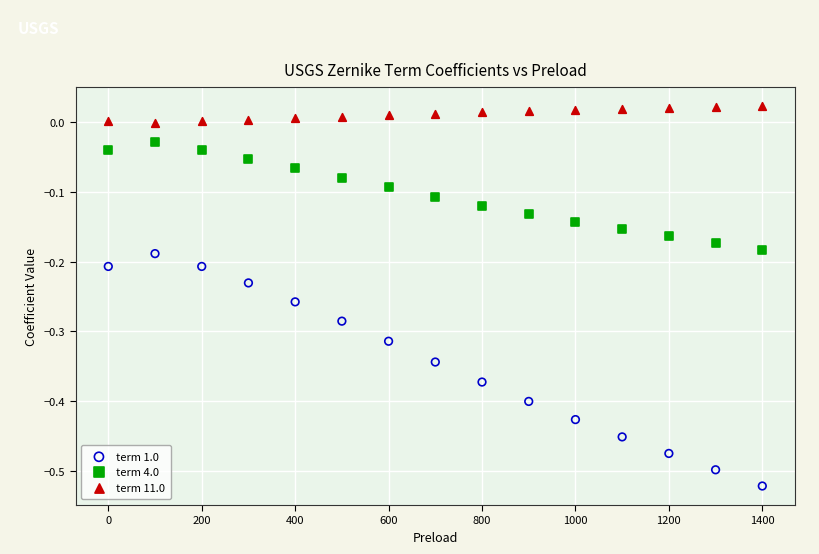

Which series reaches the maximum Y coordinate?

term 11.0